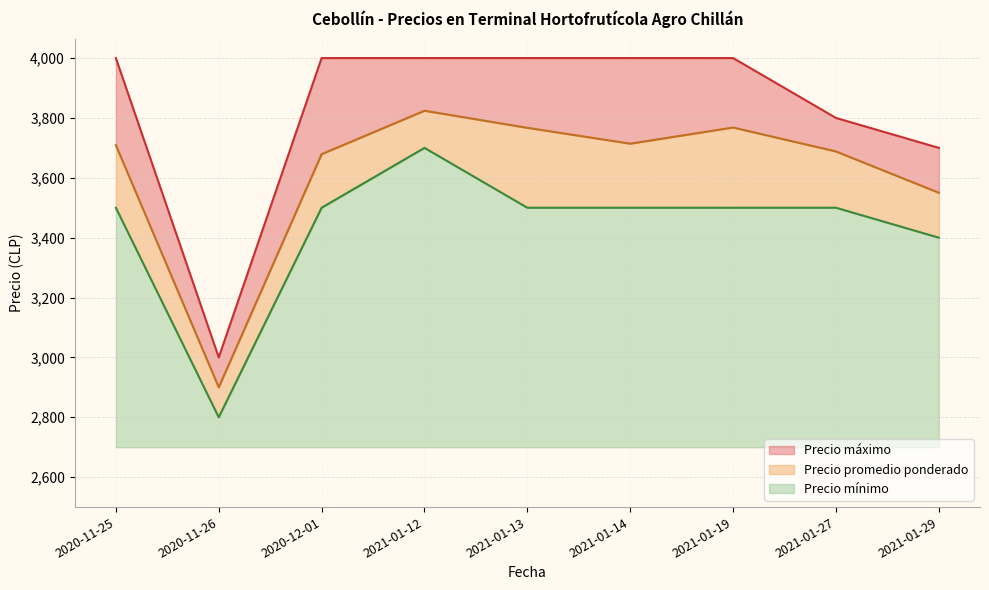

What is the value of the Precio mínimo point at the 6th from the left?

3500